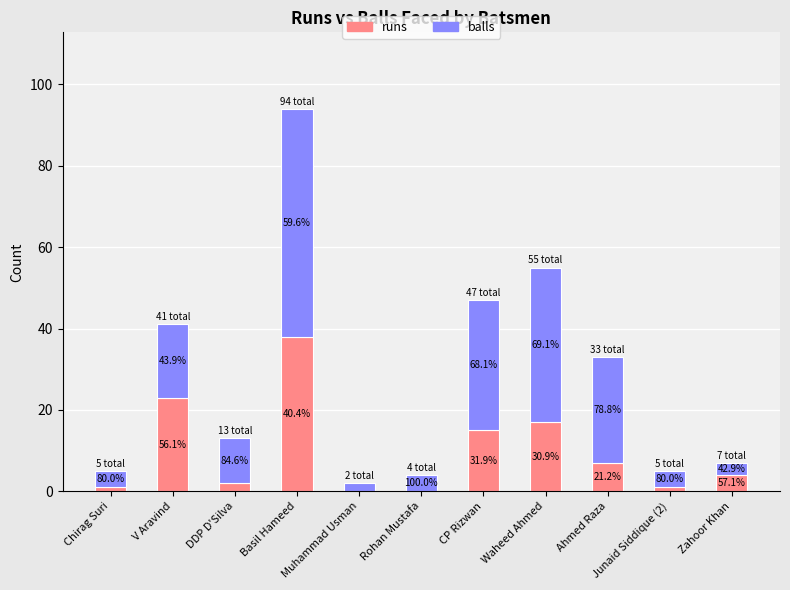

Are the bars grouped side by side (vs. stacked)?

No